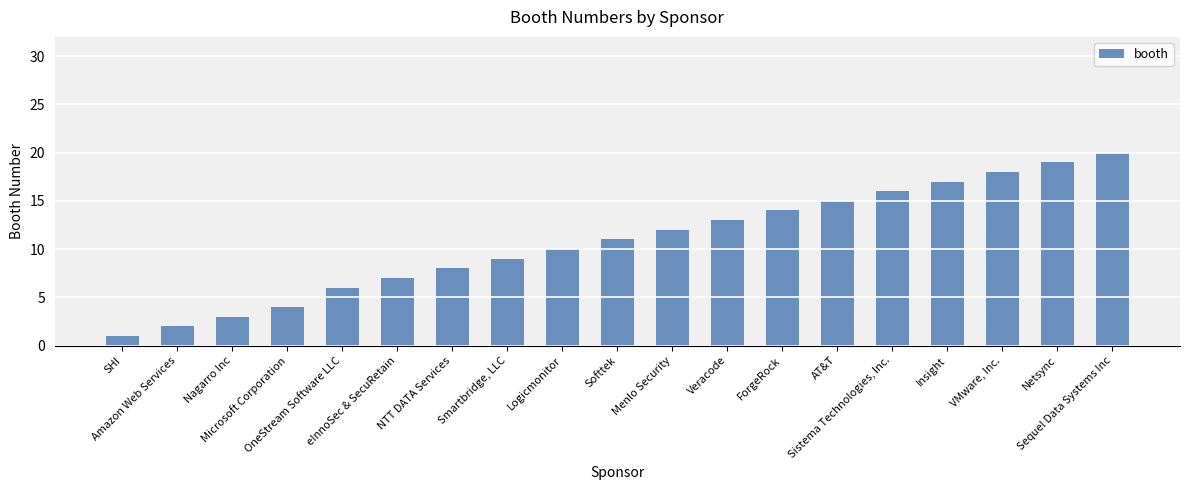

Which has a higher value, VMware, Inc. or Sequel Data Systems Inc?

Sequel Data Systems Inc